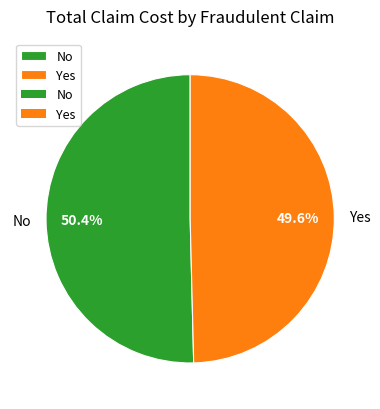

Is there any slice that represents more than half of the pie?

Yes